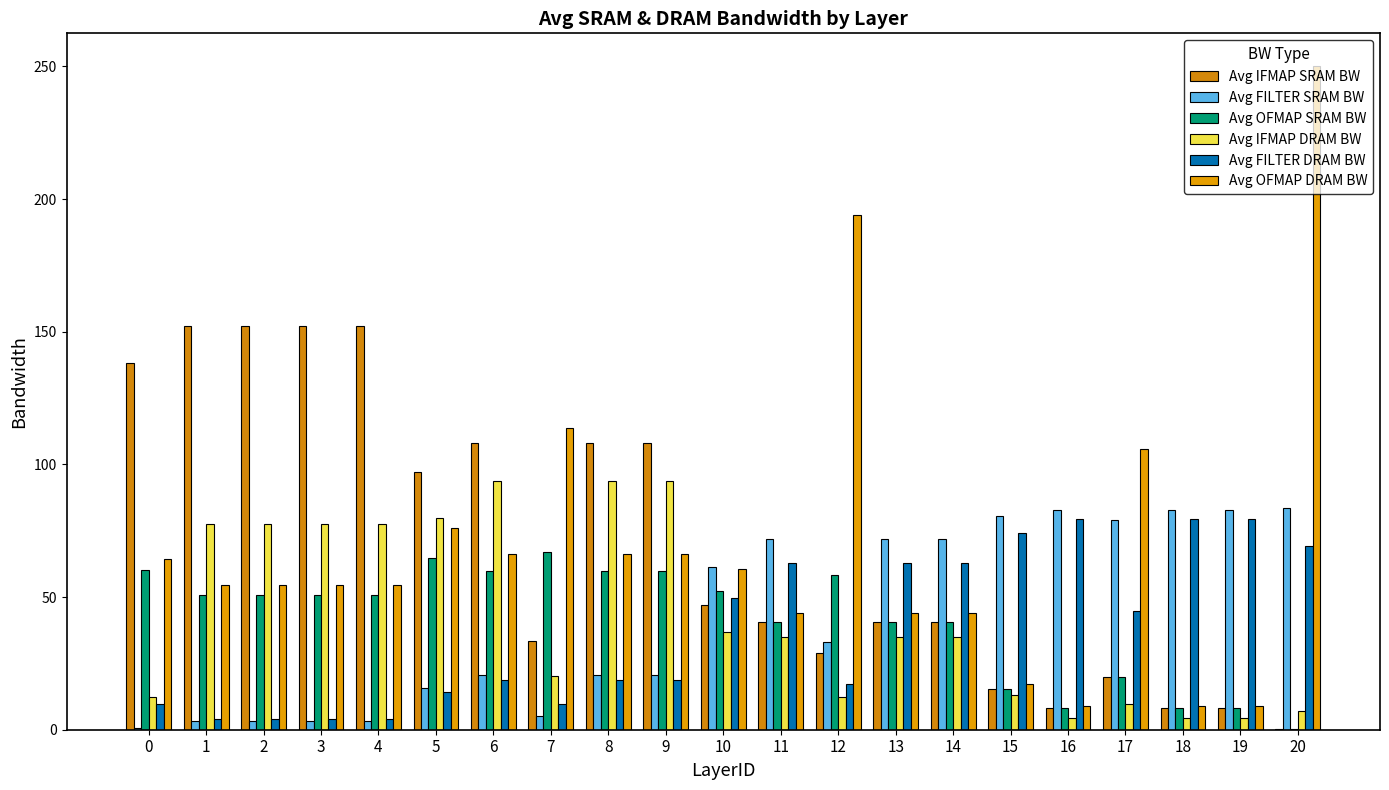

List the series in order of their peak value, highest first.

Avg OFMAP DRAM BW, Avg IFMAP SRAM BW, Avg IFMAP DRAM BW, Avg FILTER SRAM BW, Avg FILTER DRAM BW, Avg OFMAP SRAM BW